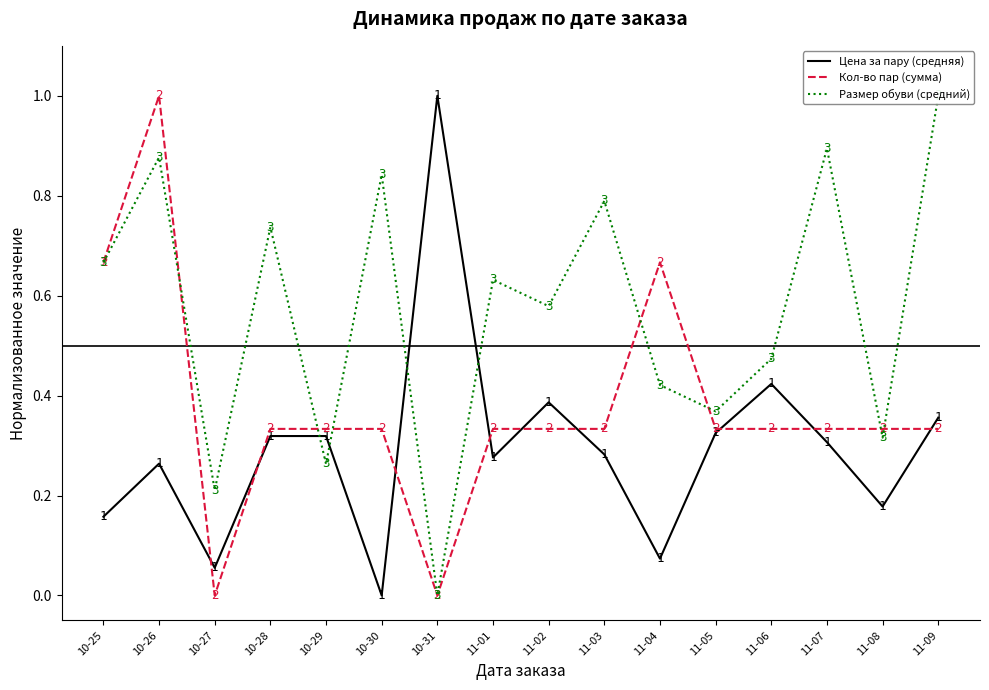

Reading left to right, list all the values displayed in this chart.

Цена за пару (средняя): 0.2	0.3	0.1	0.3	0.3	0.0	1.0	0.3	0.4	0.3	0.1	0.3	0.4	0.3	0.2	0.4
Кол-во пар (сумма): 0.7	1.0	0.0	0.3	0.3	0.3	0.0	0.3	0.3	0.3	0.7	0.3	0.3	0.3	0.3	0.3
Размер обуви (средний): 0.7	0.9	0.2	0.7	0.3	0.8	0.0	0.6	0.6	0.8	0.4	0.4	0.5	0.9	0.3	1.0